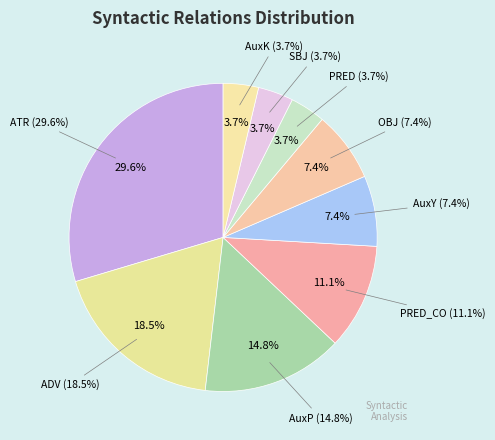

What is the change in value from OBJ to SBJ?

-1